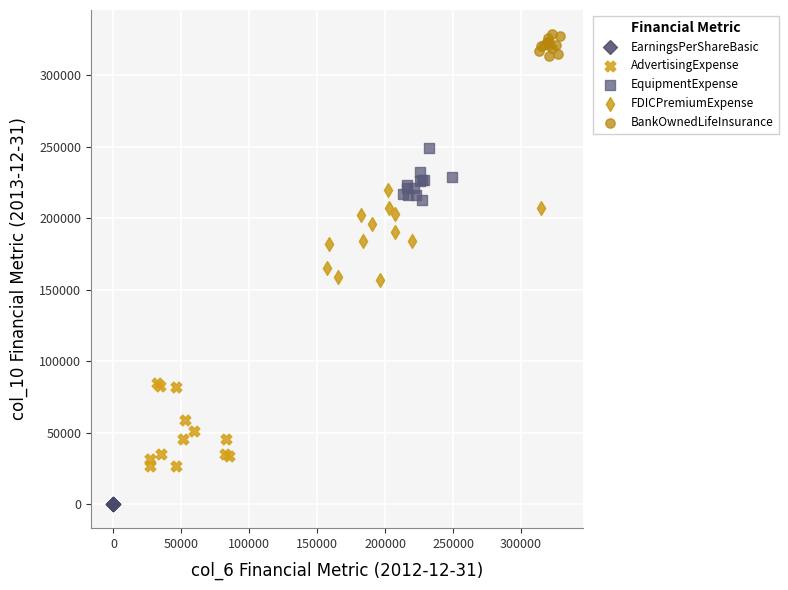

Which series contains the lowest Y value?

EarningsPerShareBasic